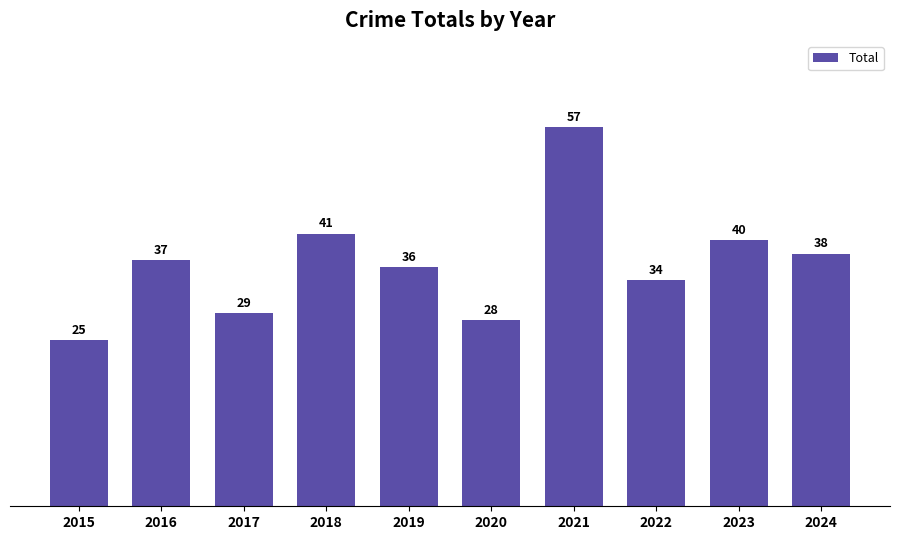

The chart shows a value of 52 at 2022. True or false?

False